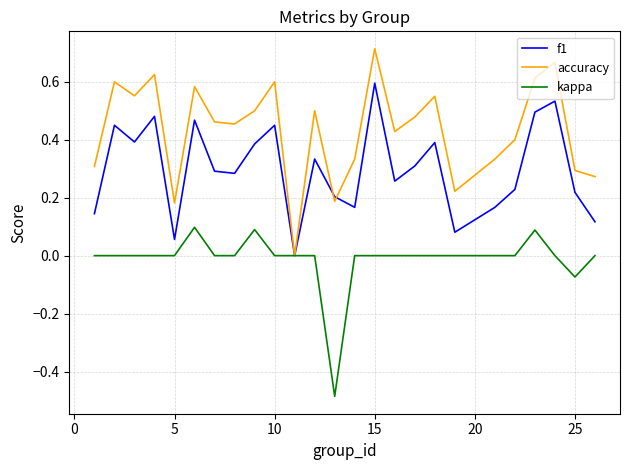

List the series in order of their overall mean, highest first.

accuracy, f1, kappa